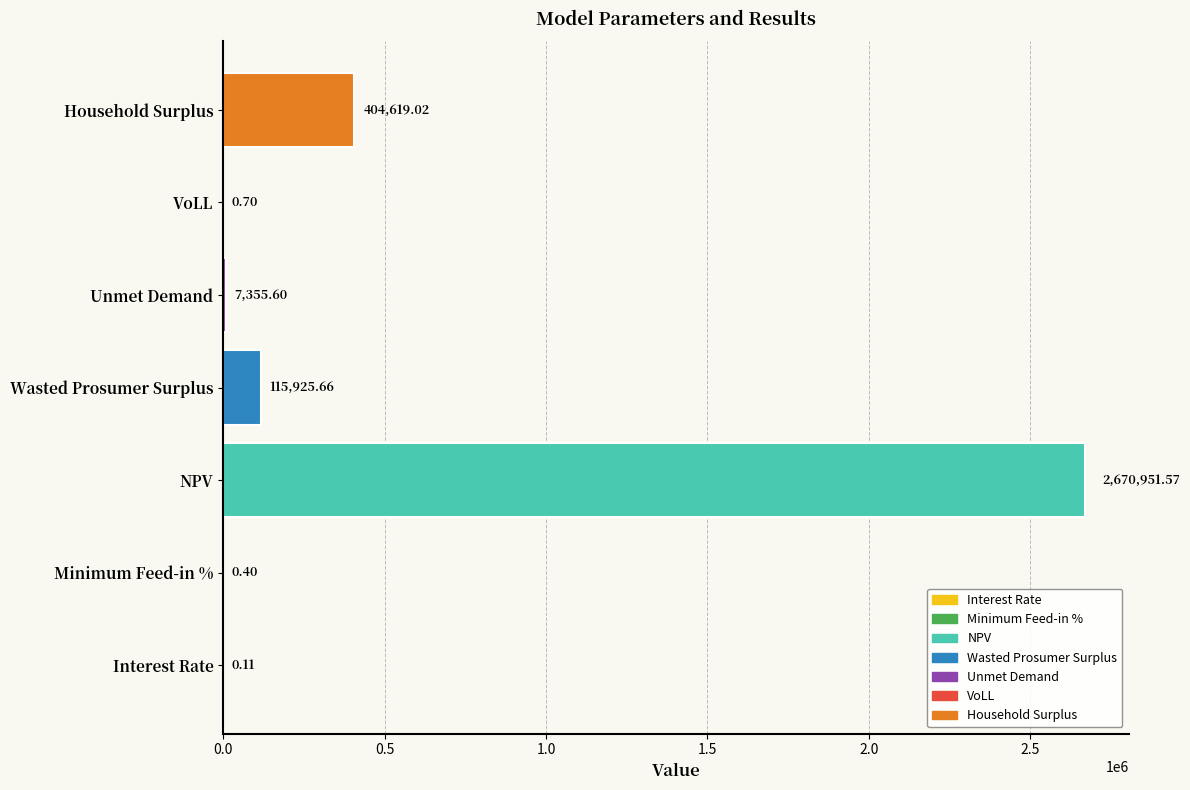

At which category does the chart reach its peak across all series?

NPV